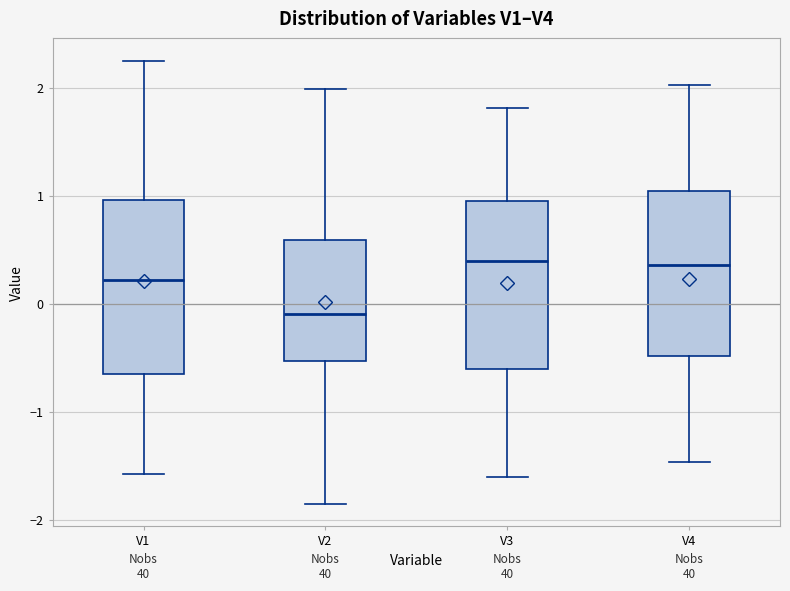

Where does the median line of the box for V3 sit on the y-axis? The values are not printed on the chart, so give them approximately, as read against the axis.

0.4